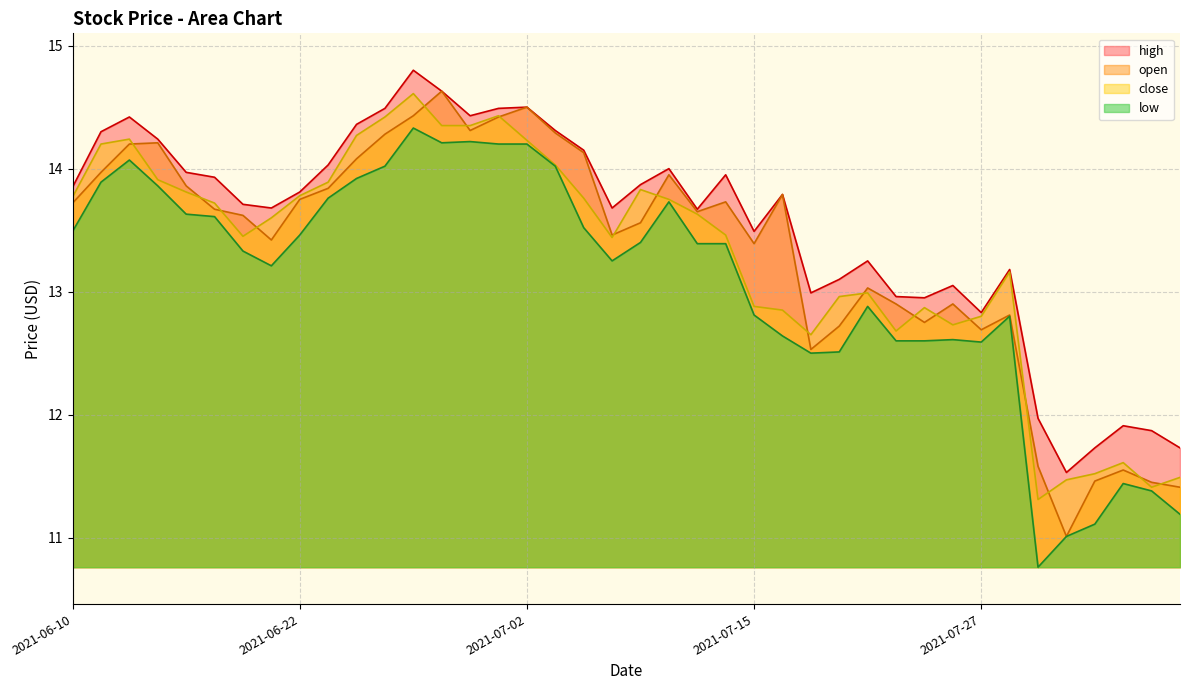

At 2021-06-11, list the series in order from smallest to largest.

low, open, close, high